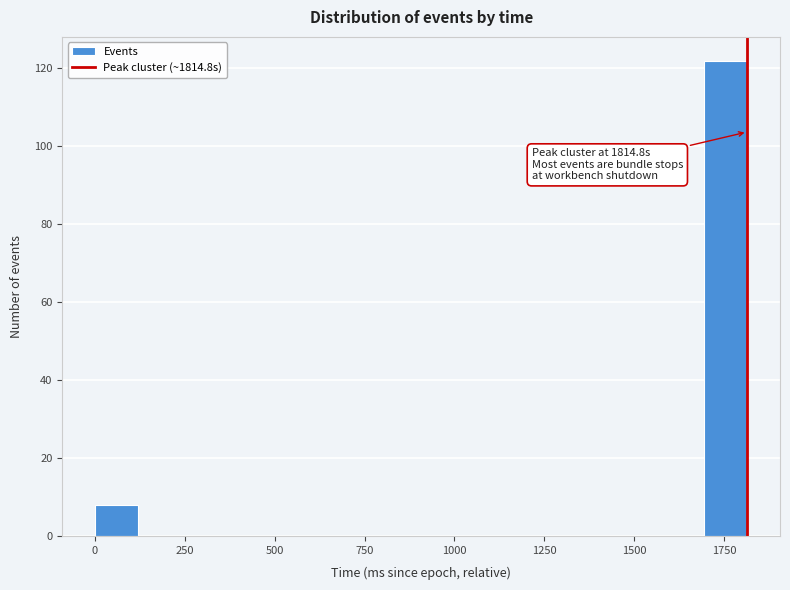

Read against the x-axis, roughly where is the centre of the tallest bar?

1750